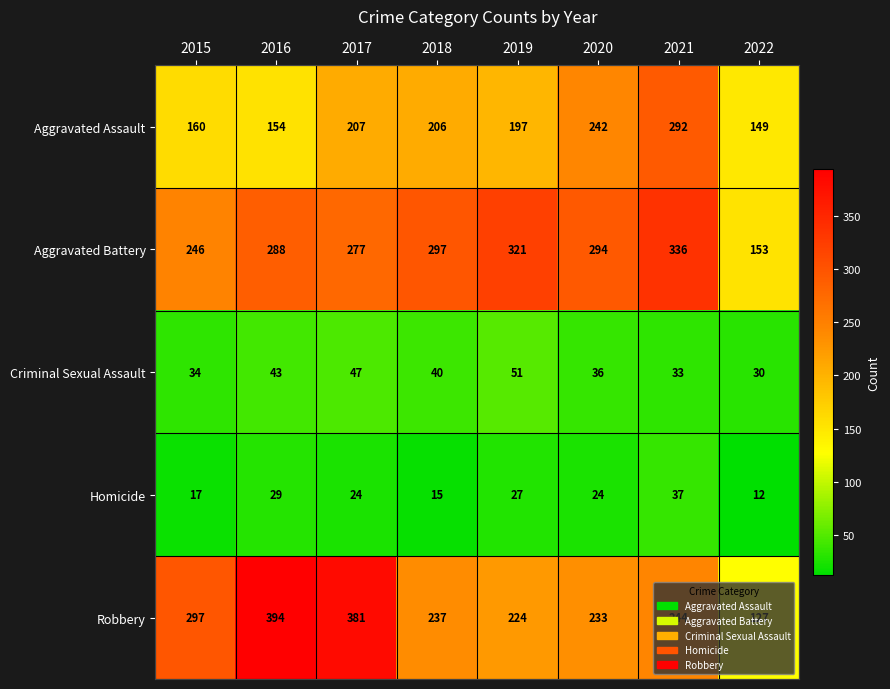

At which label does Aggravated Battery first exceed 294?

2018